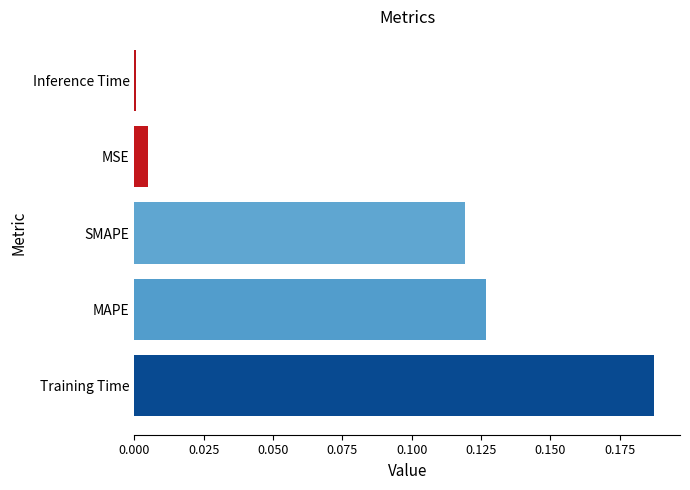

What is the sum of all values?

0.4